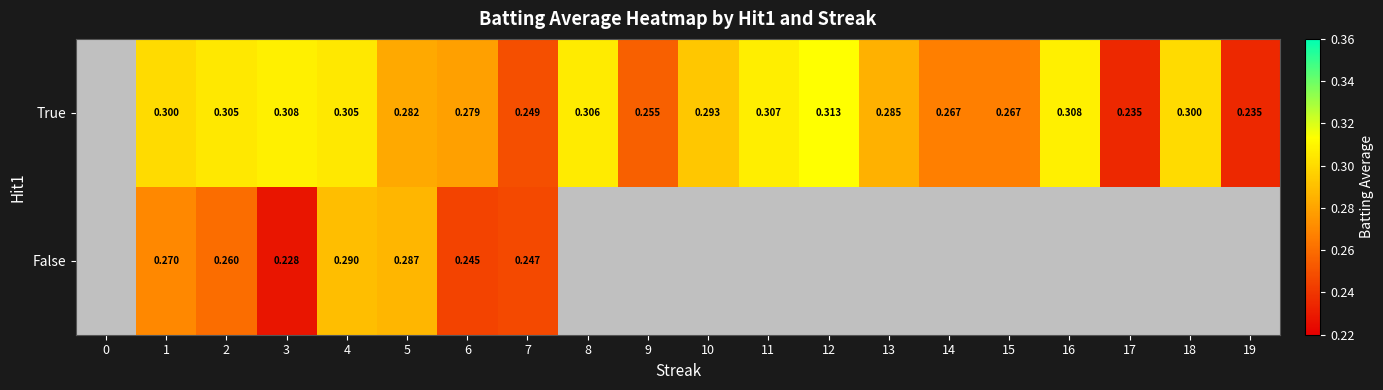

At which category is the sum across all series the highest?

4